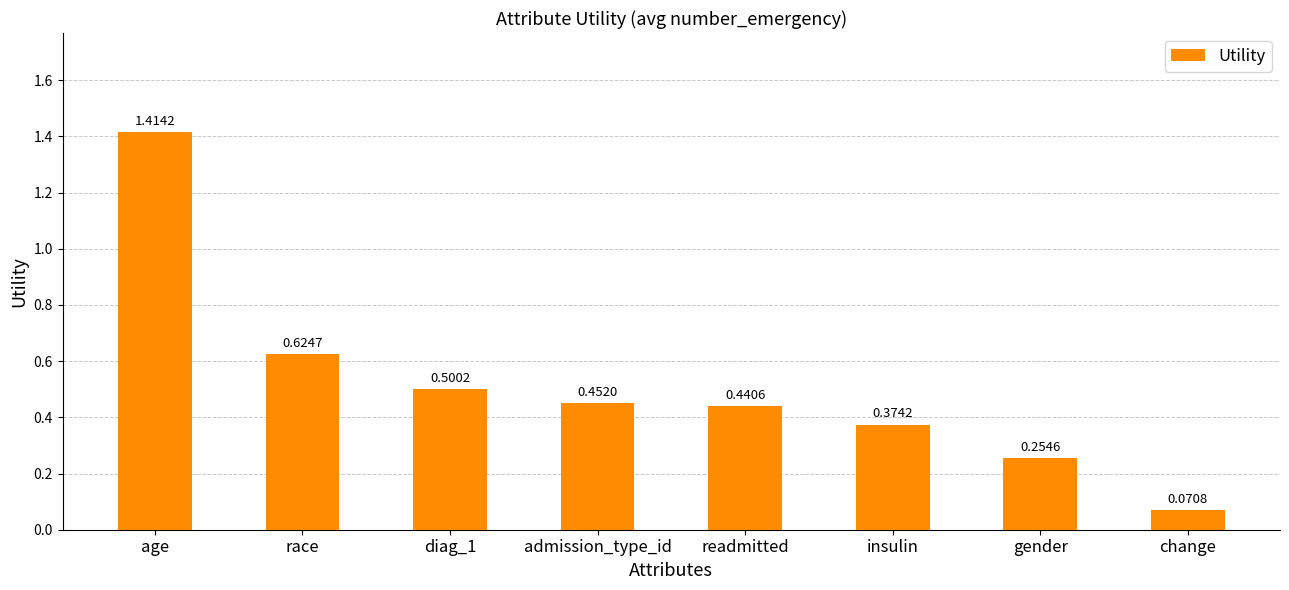

Which category has the lowest value across all series?

change